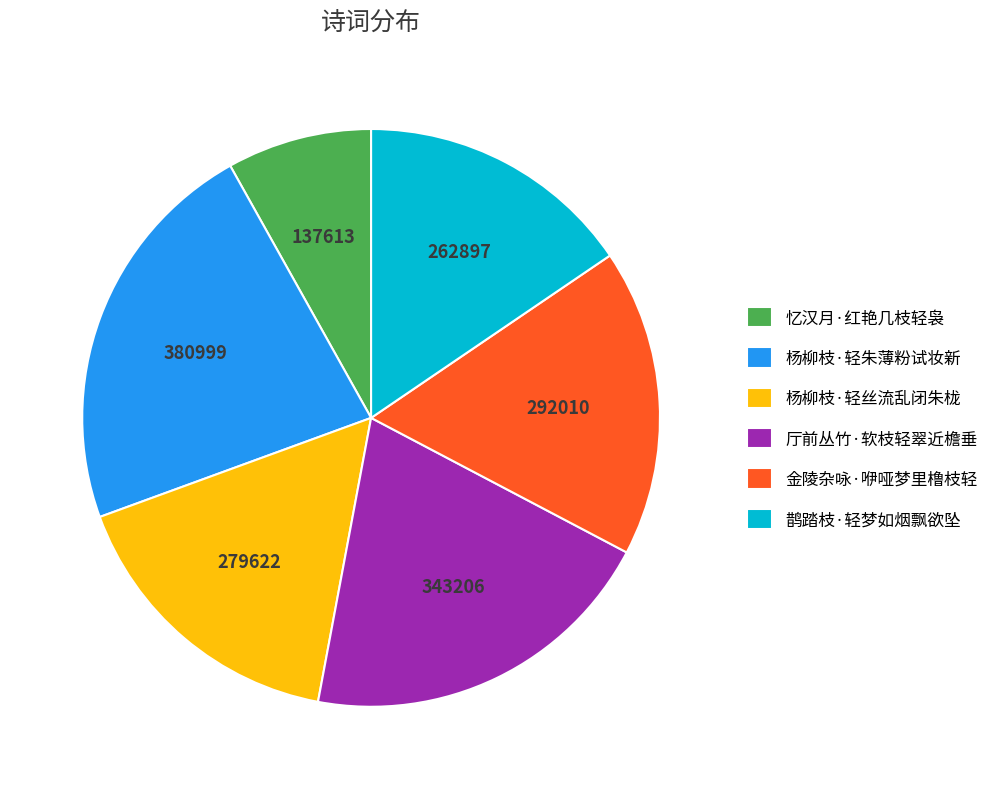

How many segments does this pie chart have?

6